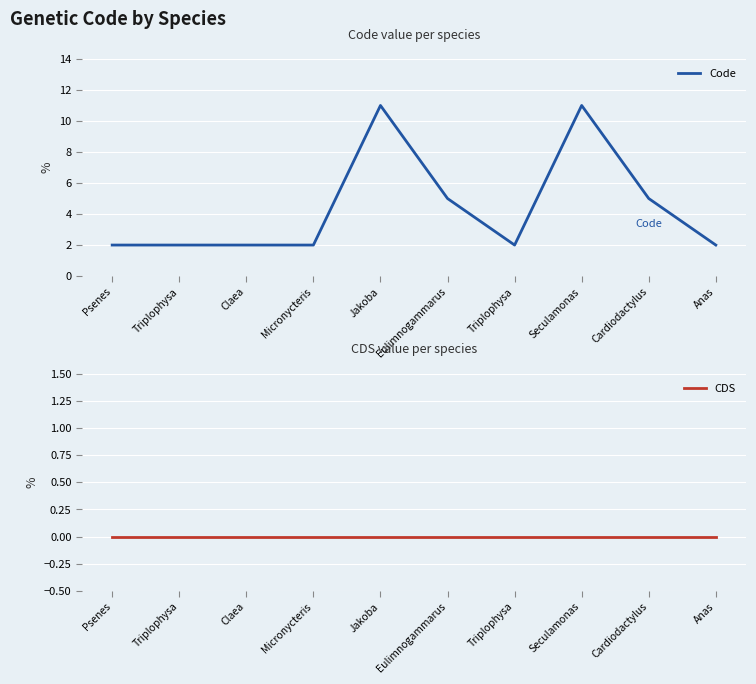

List the labels in order of CDS value, largest first.

Psenes, Triplophysa, Claea, Micronycteris, Jakoba, Eulimnogammarus, Triplophysa, Seculamonas, Cardiodactylus, Anas